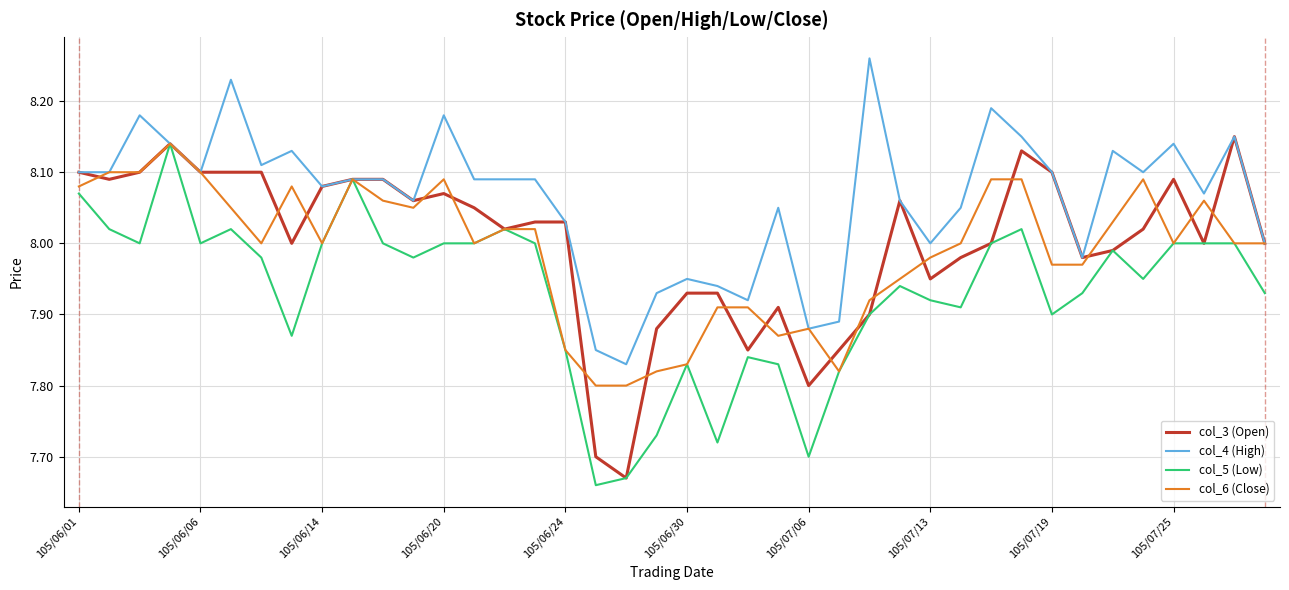

How many lines are shown in the chart?

4